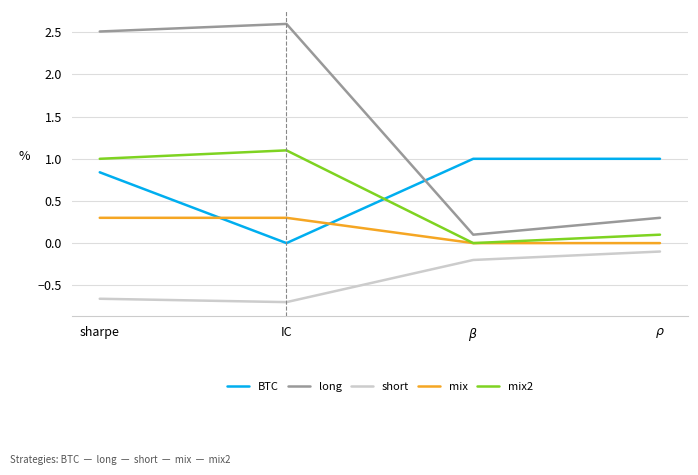

Is it true that short equals -1.0 at IC?

False